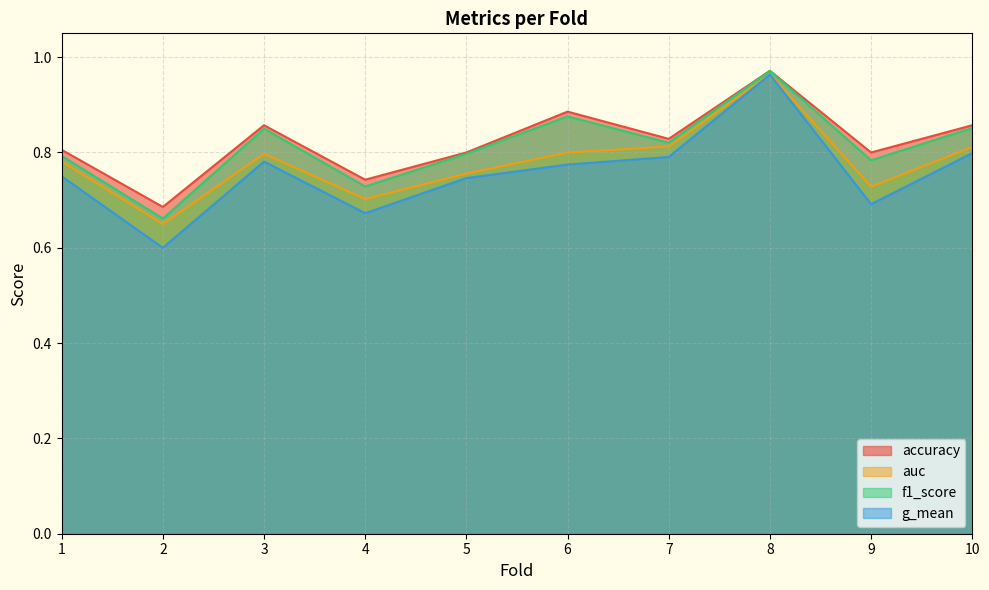

What is the approximate value of auc at 9?

0.7